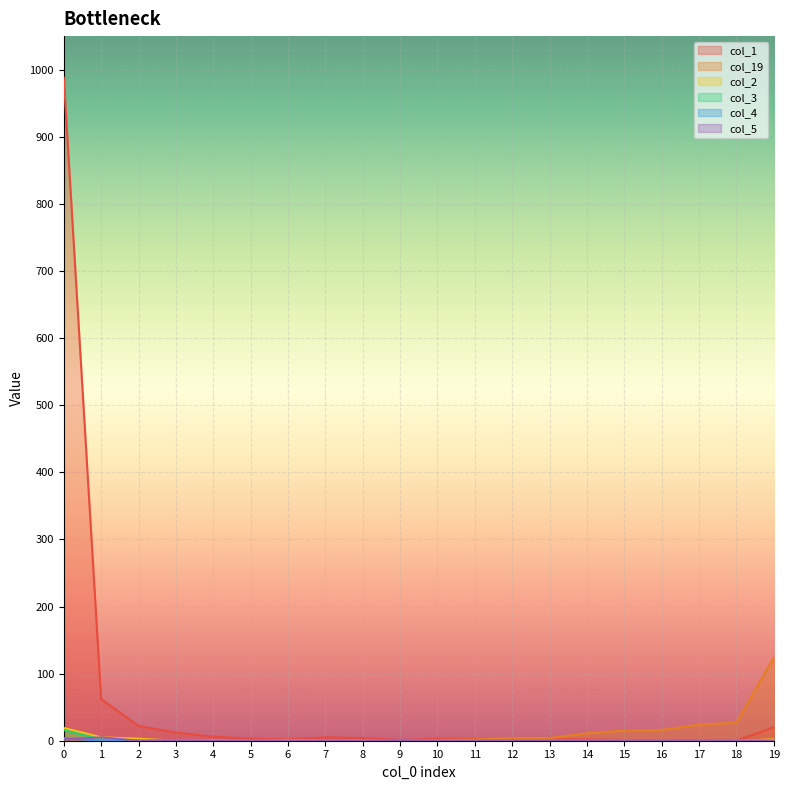

In col_19, how many points are lower than both neighbors (excluding endpoints)?

1